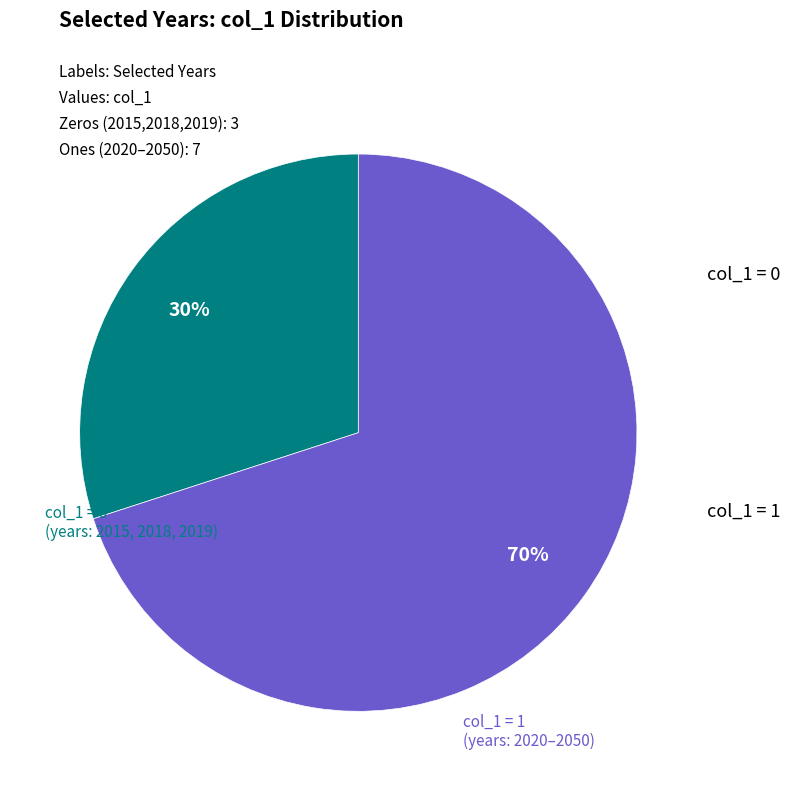

Is there a majority slice in this chart?

Yes